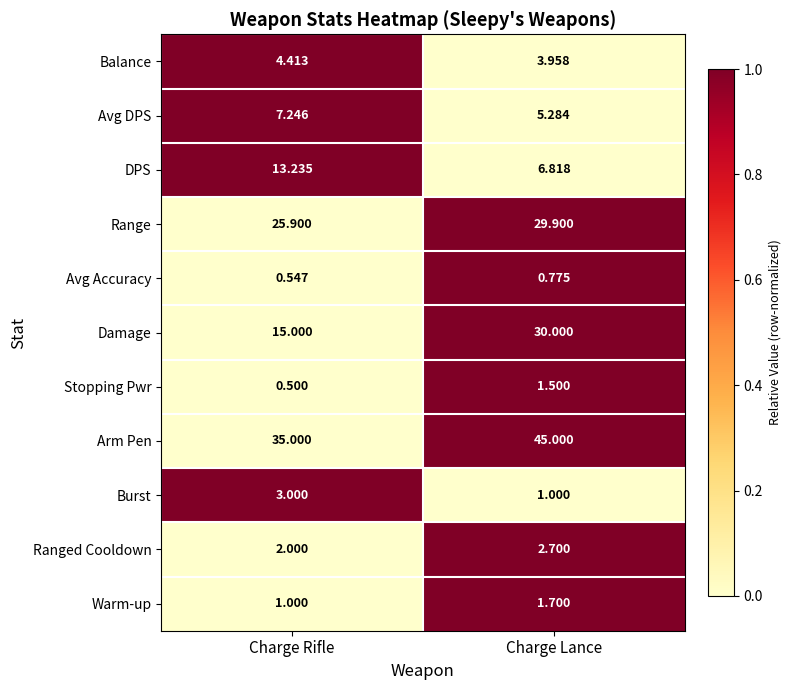

Which category has the highest value in the Damage series?

Charge Lance